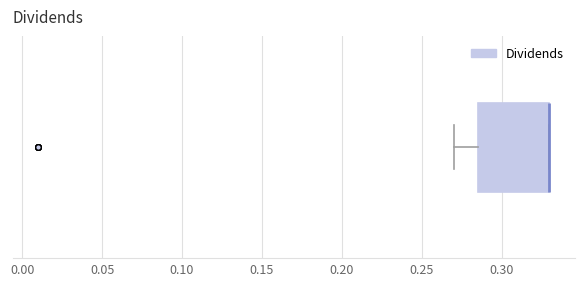

Where is the left edge of the box on the x-axis? The values are not printed on the chart, so give them approximately, as read against the axis.

0.285